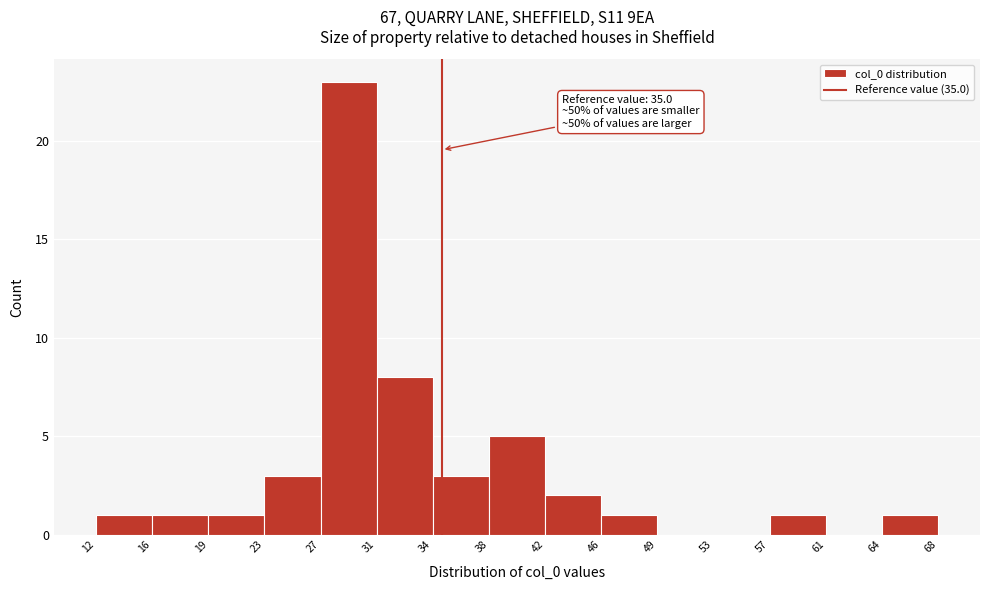

Which range on the x-axis has the tallest bar?

27 to 31